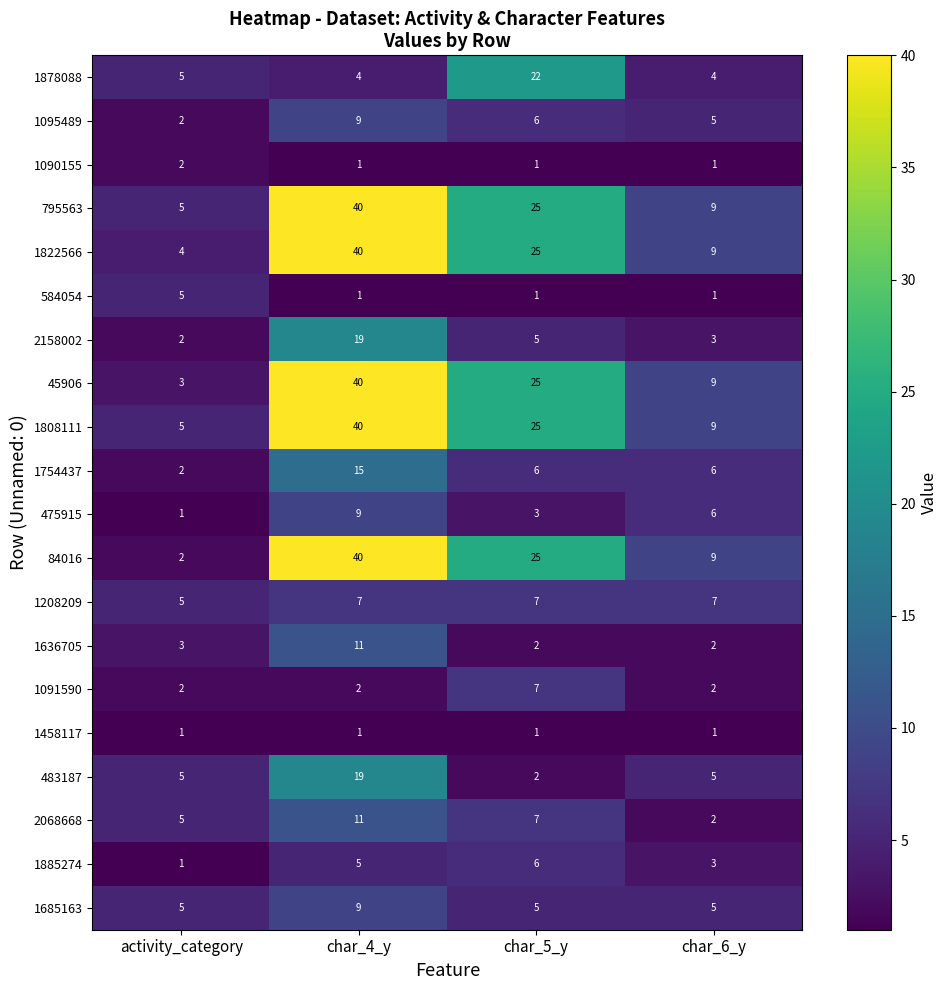

At which label does 2068668 reach its peak?

char_4_y